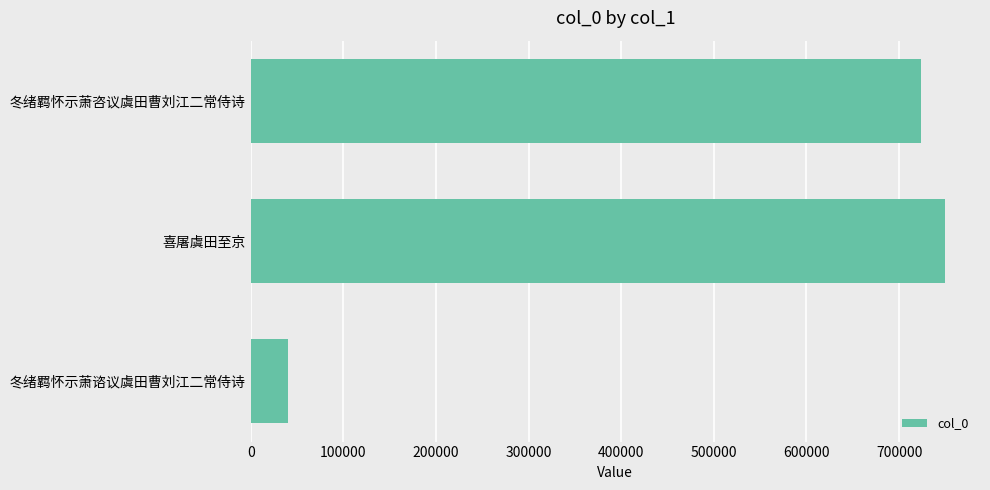

Where is the data nearest to the value 395301?

冬绪羁怀示萧咨议虞田曹刘江二常侍诗